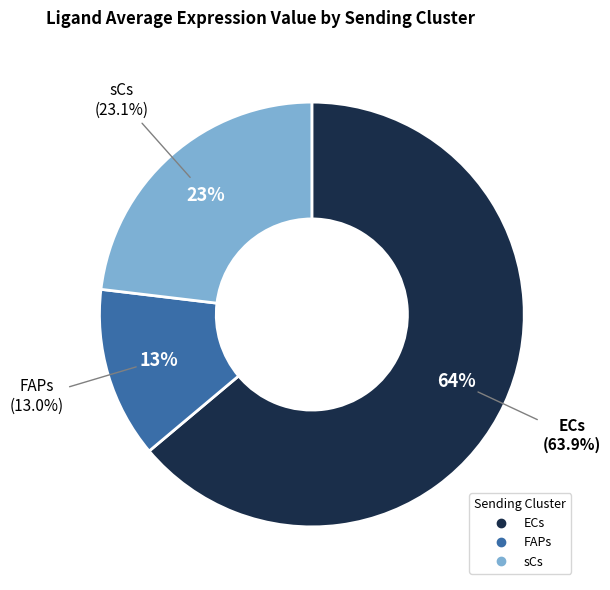

True or false: sCs accounts for 32% of the total.

False